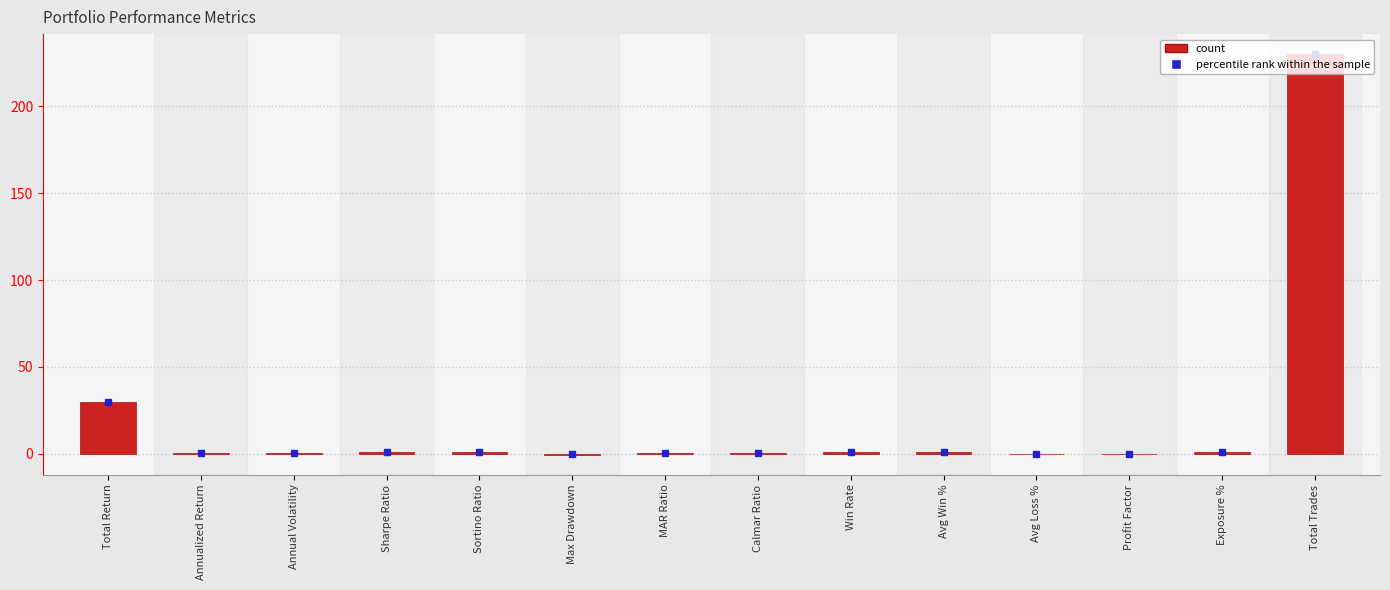

How many data points does each series have?

14